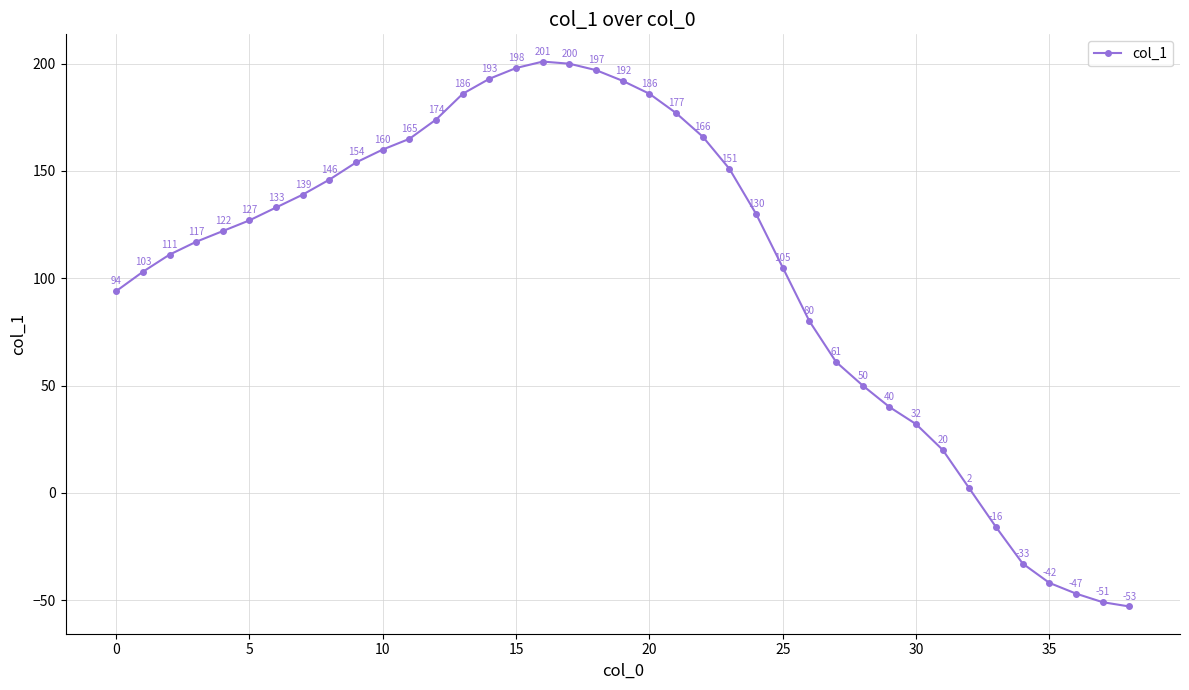

What is the maximum value shown in the chart?

201